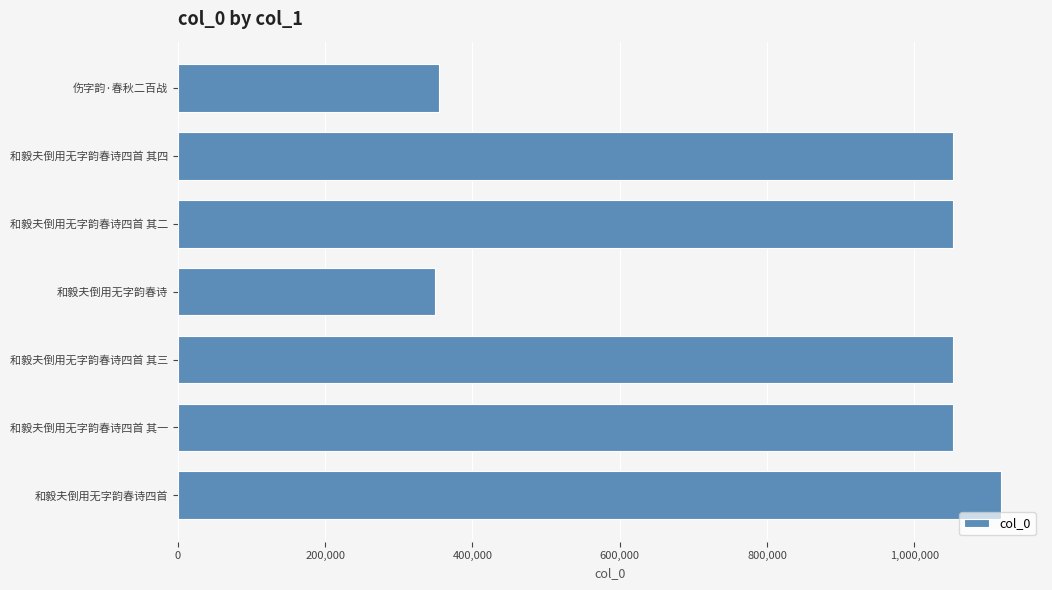

Is it true that the value at 和毅夫倒用无字韵春诗四首 is 2006531?

False